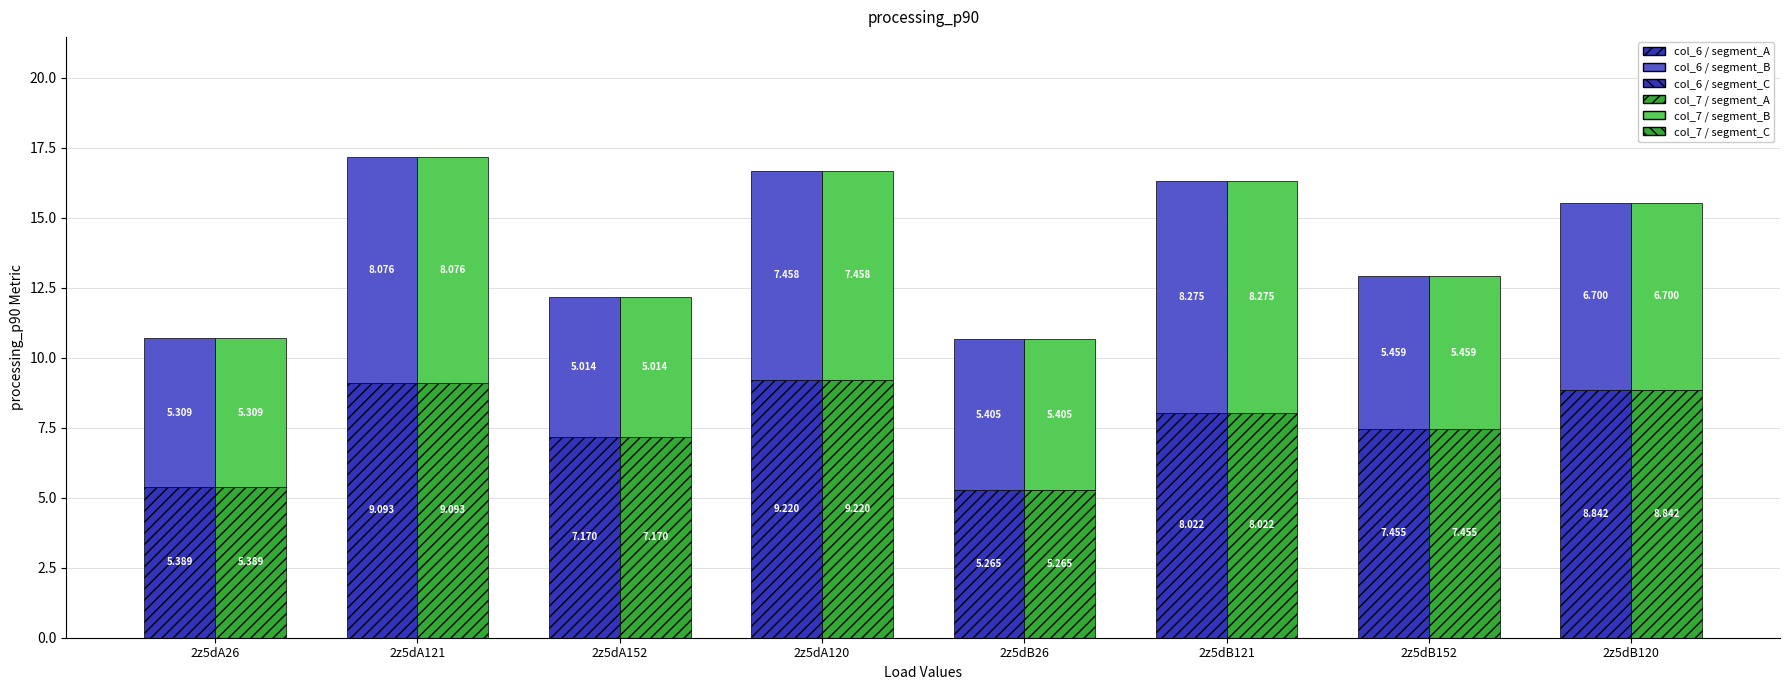

Which series has the widest spread of values?

col_6 (bottom segment)